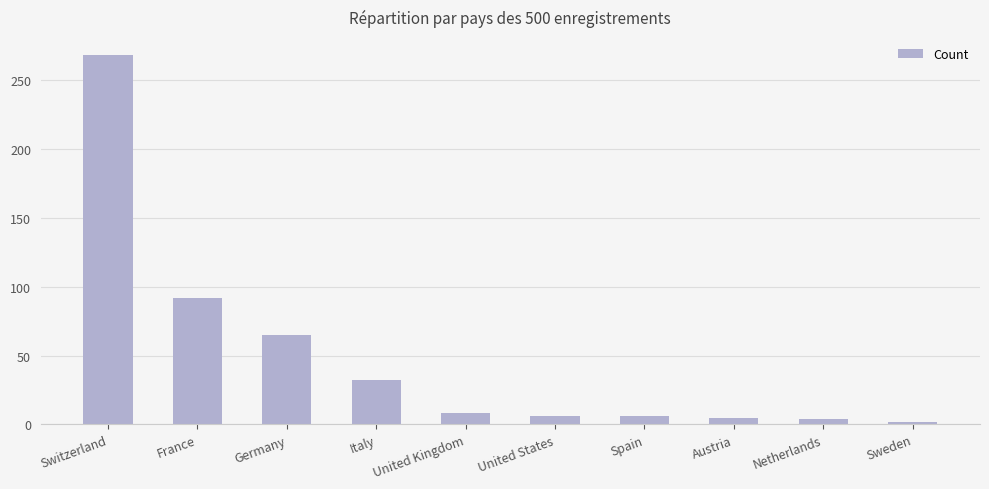

How many data points does each series have?

10